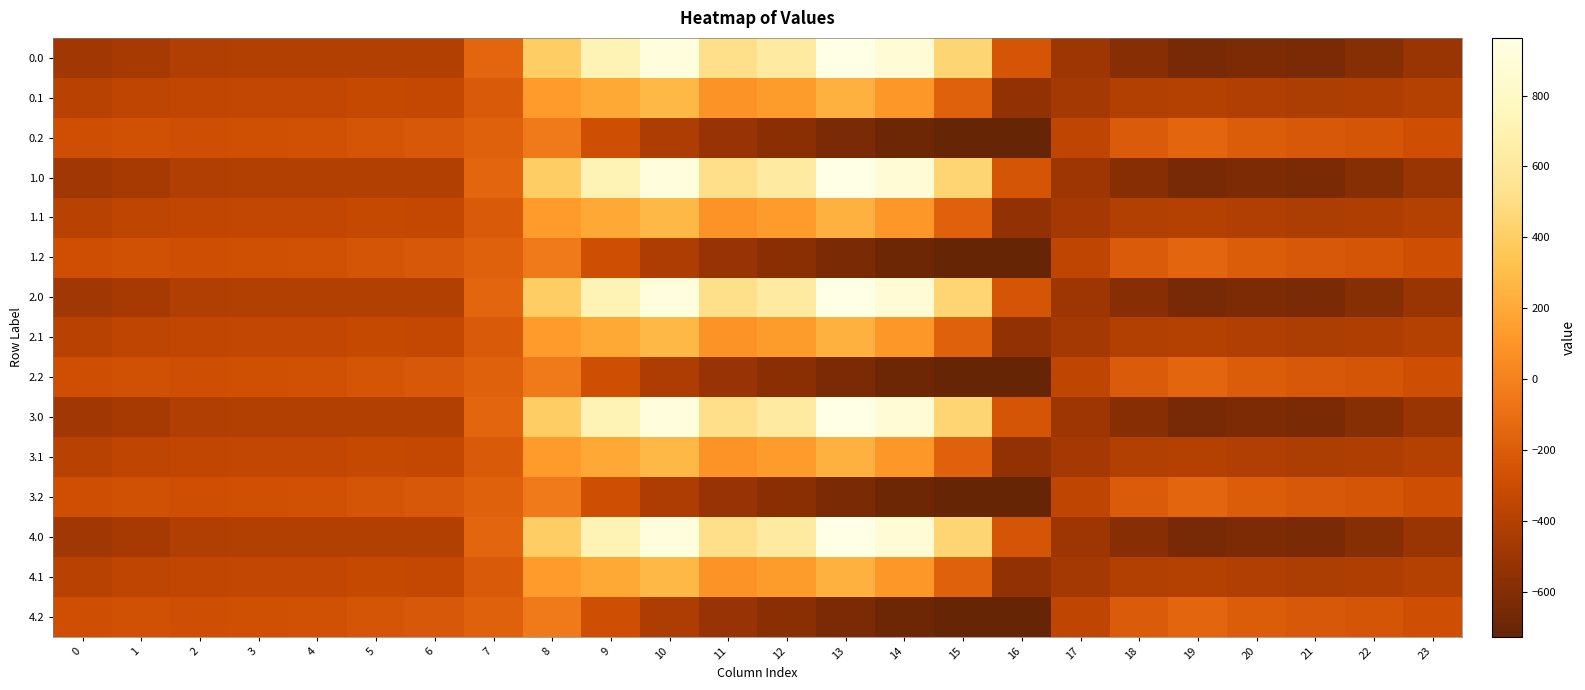

What is the spread (max minus min) of values at 14?

1557.7